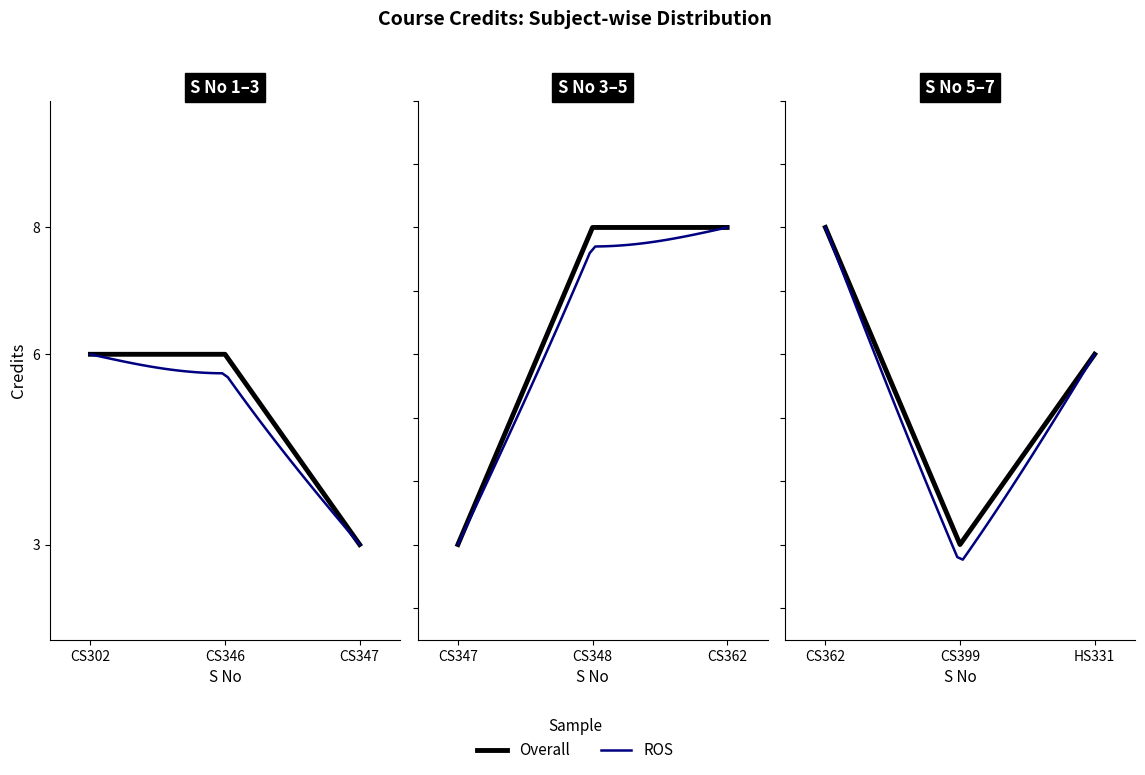

What is the minimum value shown in the chart?

3